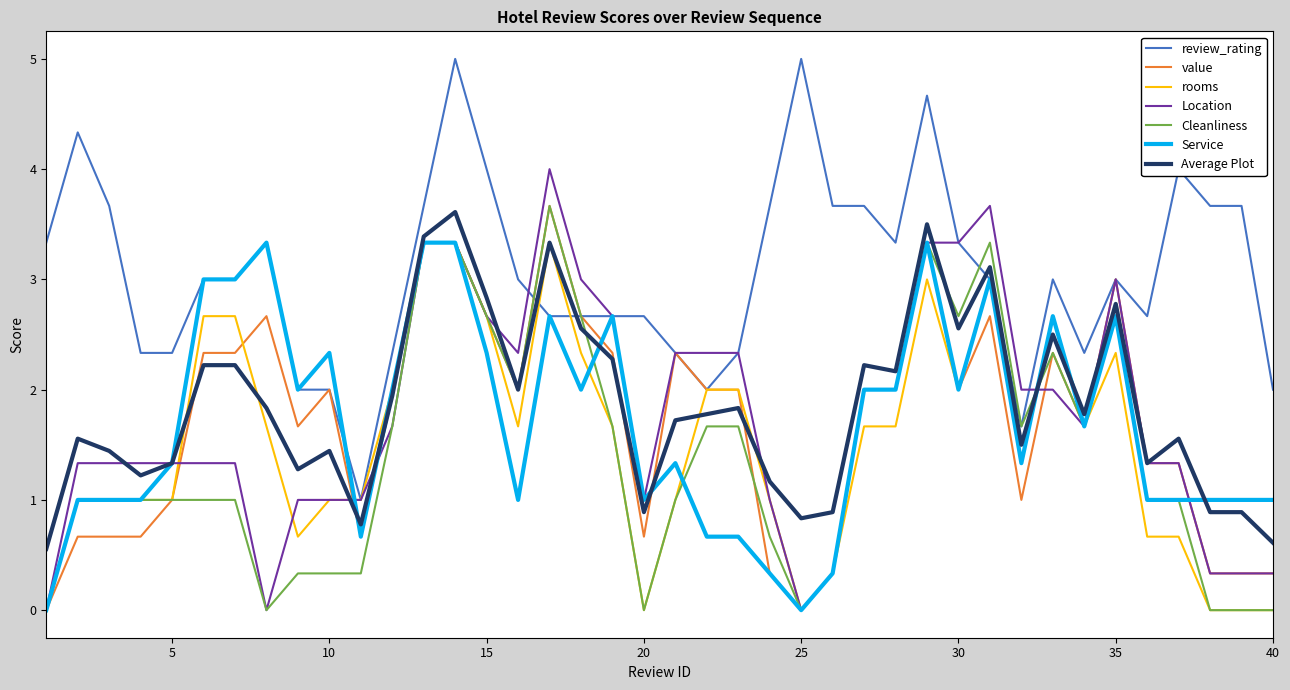

What is the minimum value for review_rating?

1.0